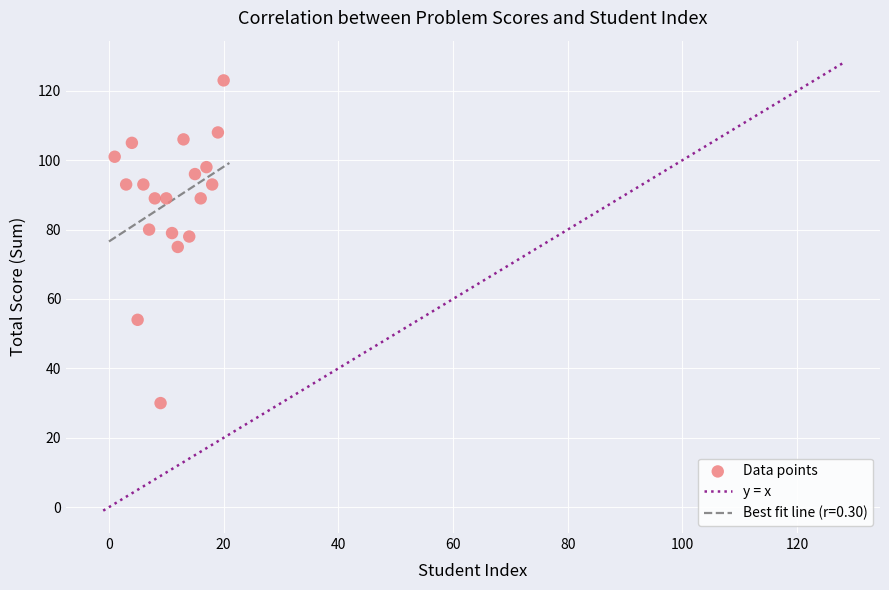

What is the range of Y values (max minus min)?

93